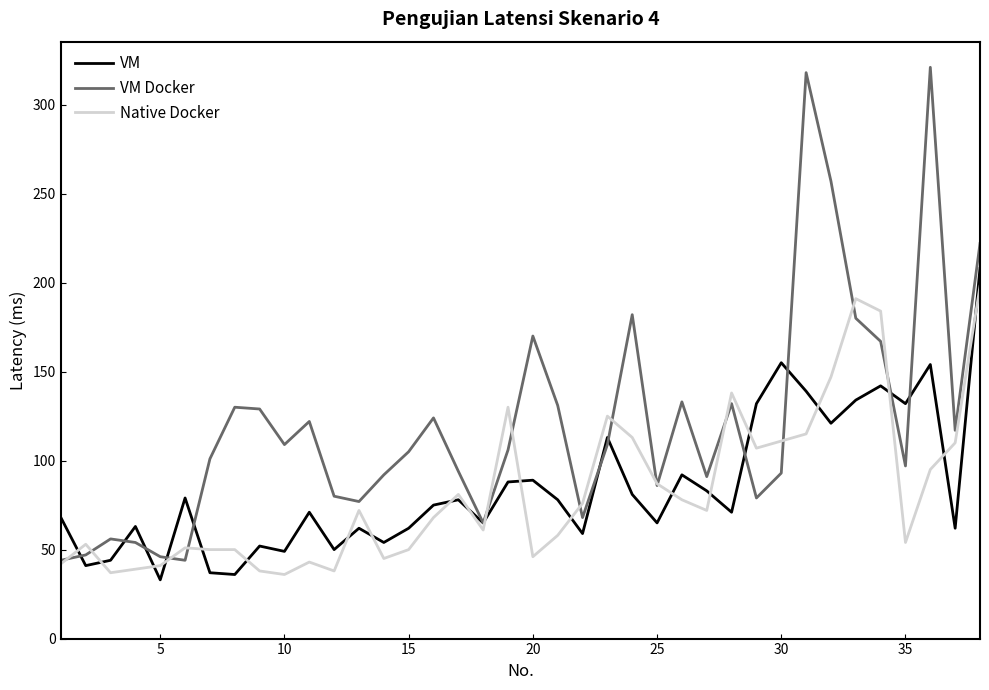

Which series has the widest spread of values?

VM Docker